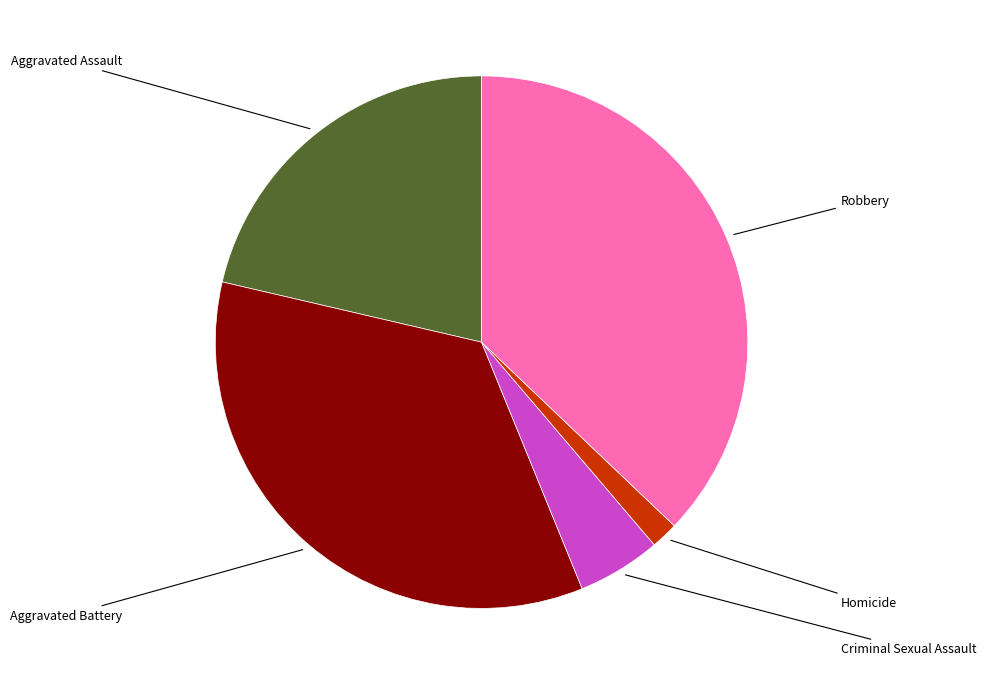

Does any single category account for the majority?

No